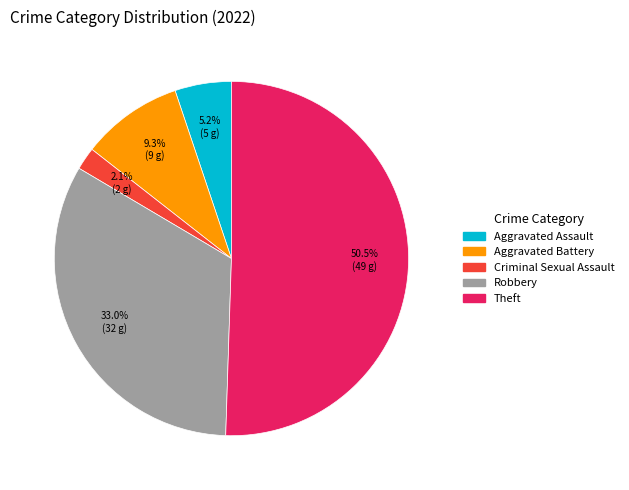

Which category has the biggest portion of the pie?

Theft